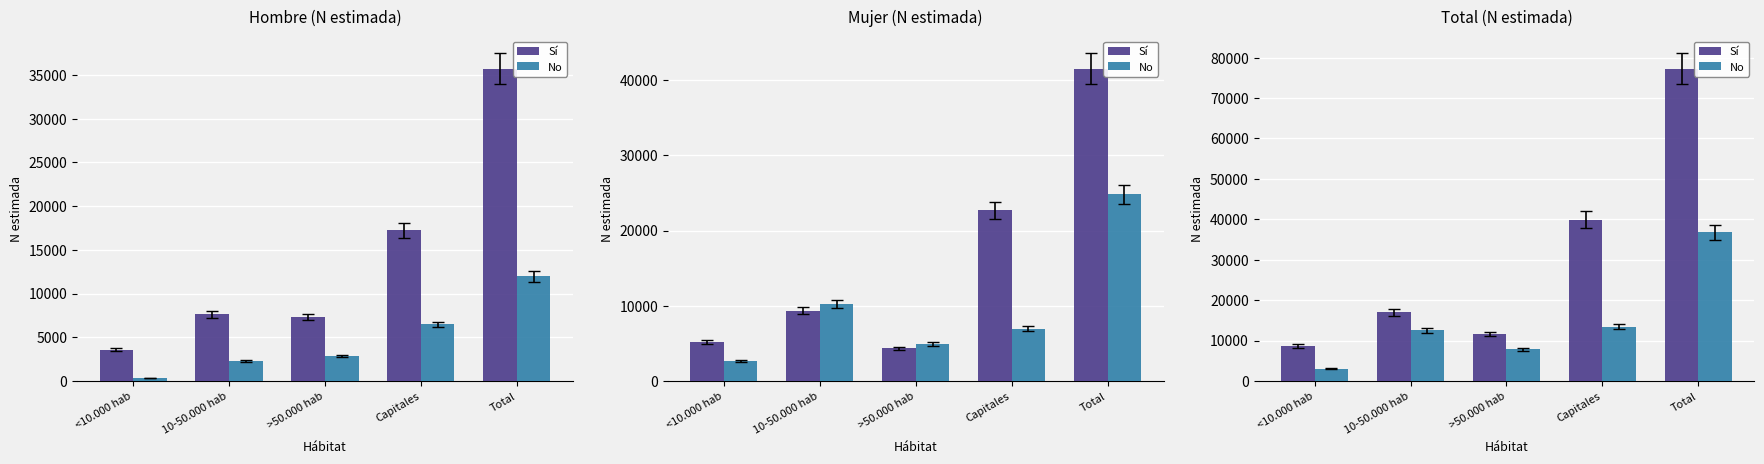

The Sí series shows 27099 at 10-50.000 hab. True or false?

False